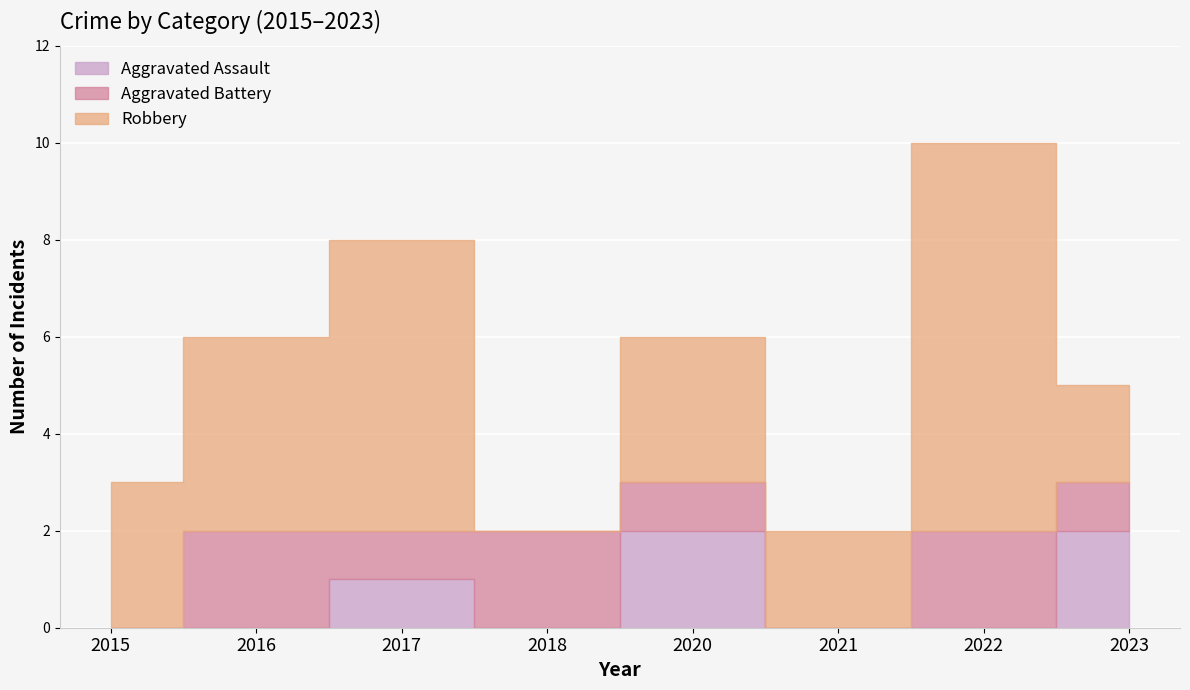

Rank the series by their maximum value, from lowest to highest.

Aggravated Assault, Aggravated Battery, Robbery